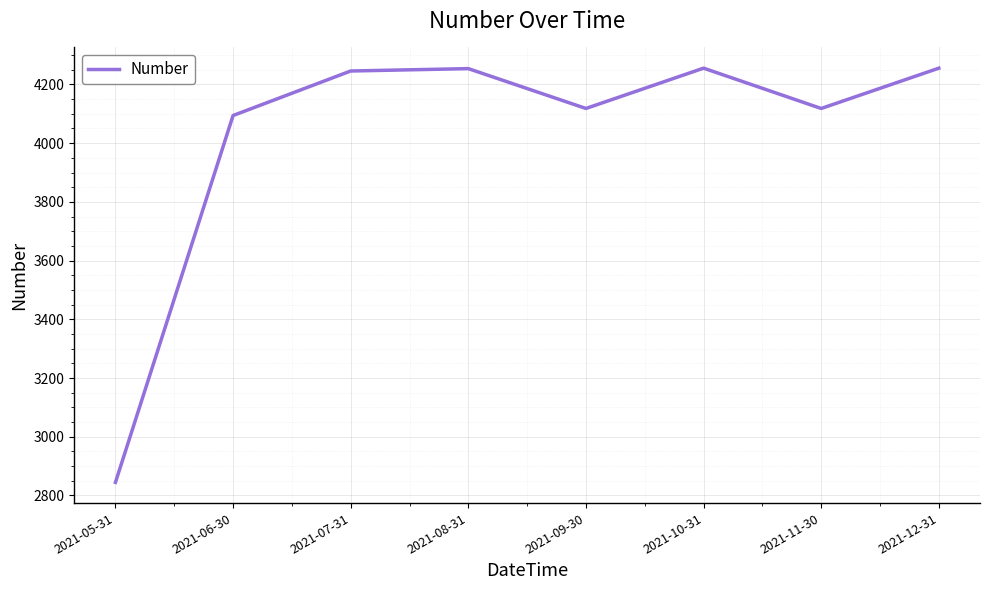

Approximately how many times larger is the value at 2021-08-31 compared to 2021-09-30?

1.0